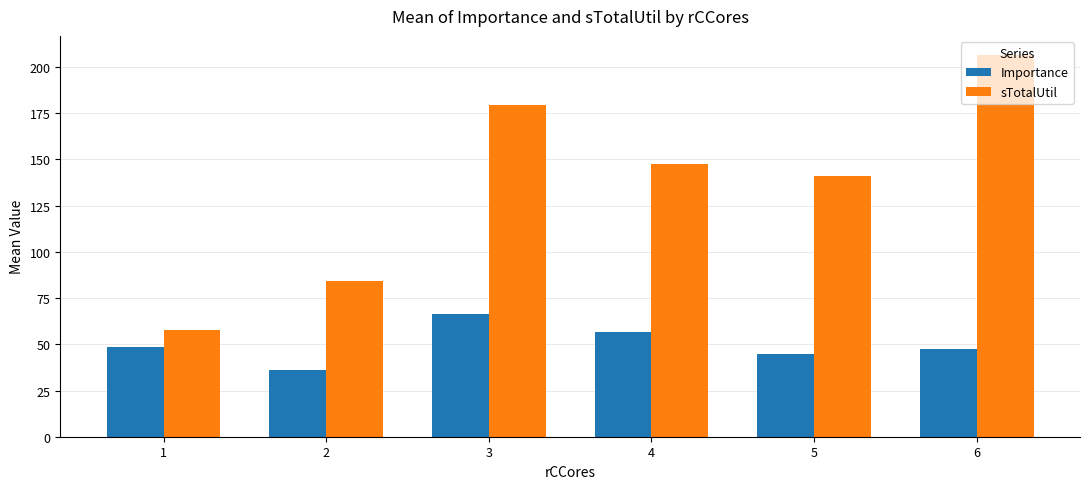

What are all the series names shown in the legend?

Importance, sTotalUtil